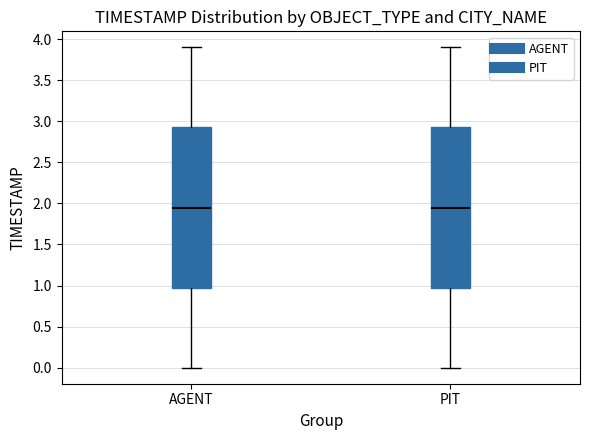

Where does the lower whisker of the box for AGENT end on the y-axis? The values are not printed on the chart, so give them approximately, as read against the axis.

0.00